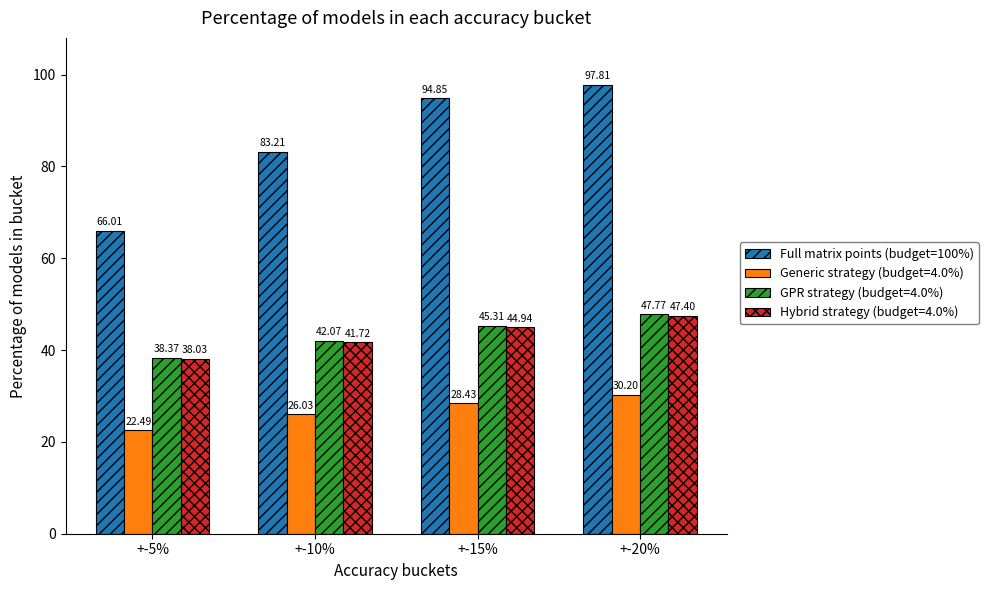

Rank the categories by Hybrid strategy (budget=4.0%) value from lowest to highest.

+-5%, +-10%, +-15%, +-20%